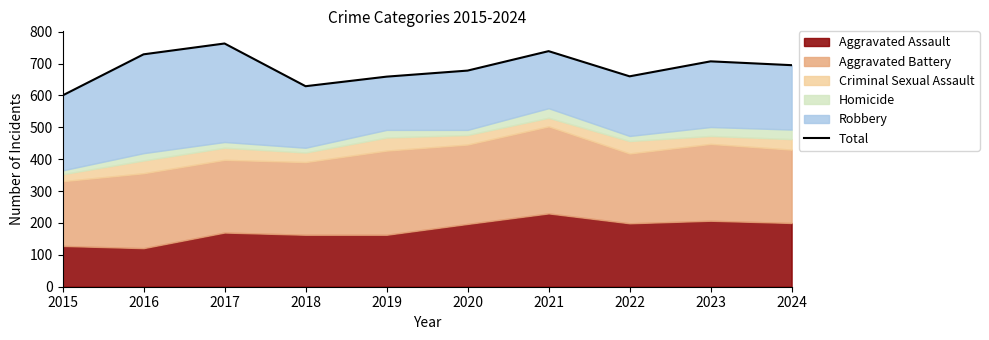

Does the chart have visible grid lines?

No